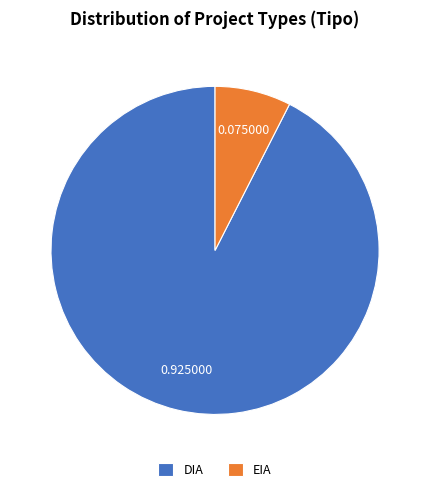

Which slice is the smallest?

EIA